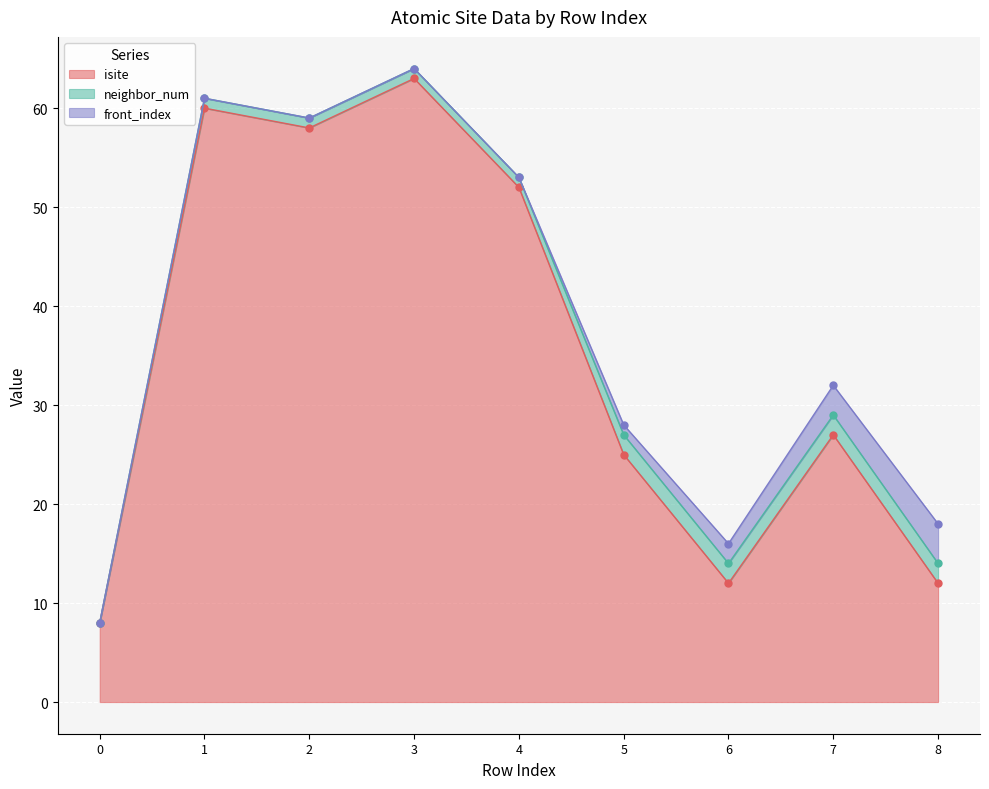

True or false: front_index and neighbor_num intersect in this chart.

False